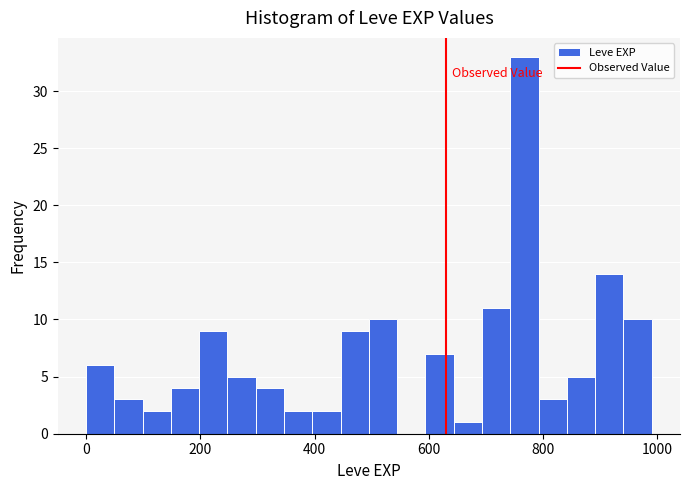

Around what value on the x-axis is the tallest bar? Give the approximate position of its centre, as read against the axis.

760